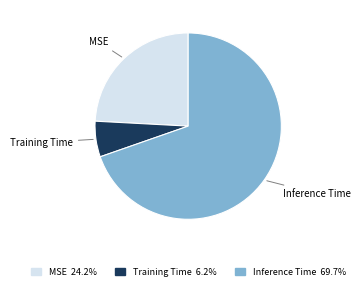

Is the sum of MSE and Inference Time greater than half?

Yes